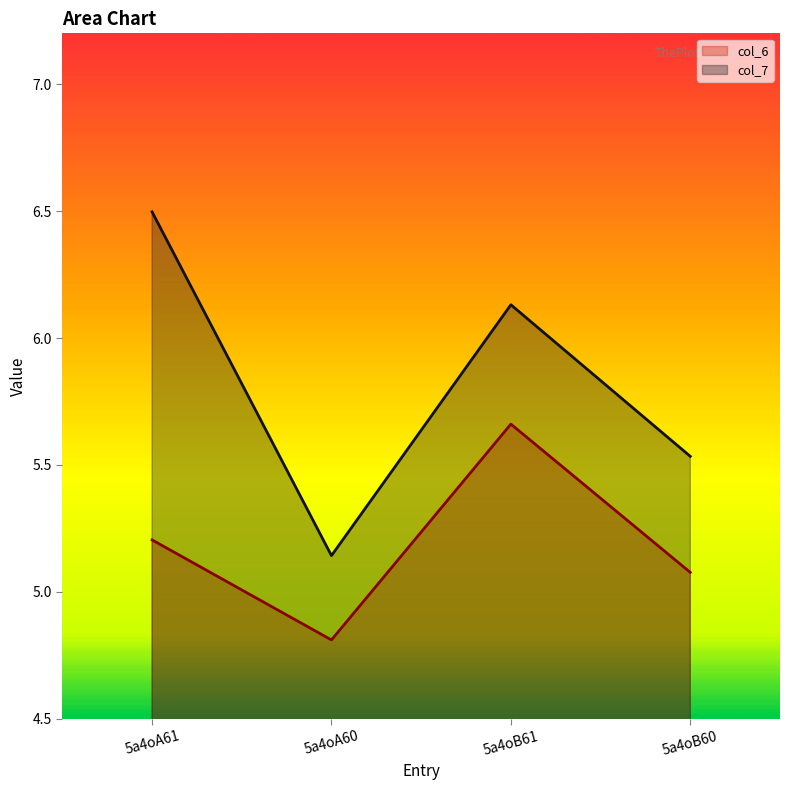

How many data points in col_6 are above 5?

3